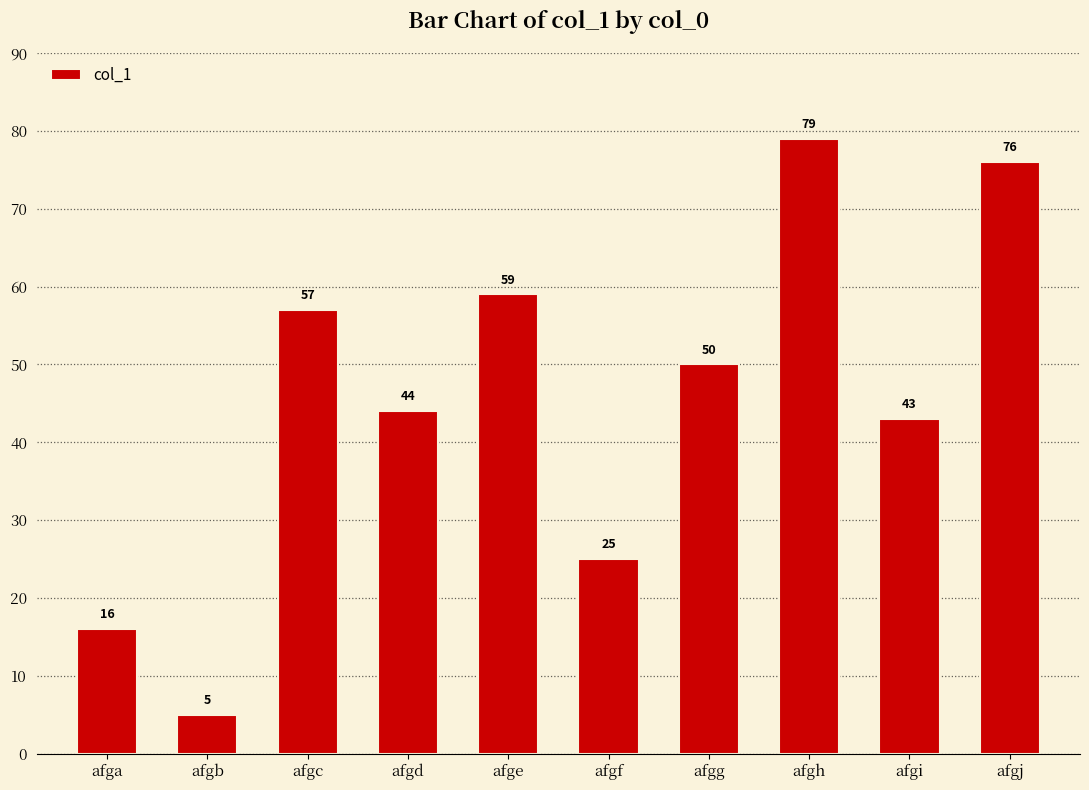

Are the bars horizontal?

No